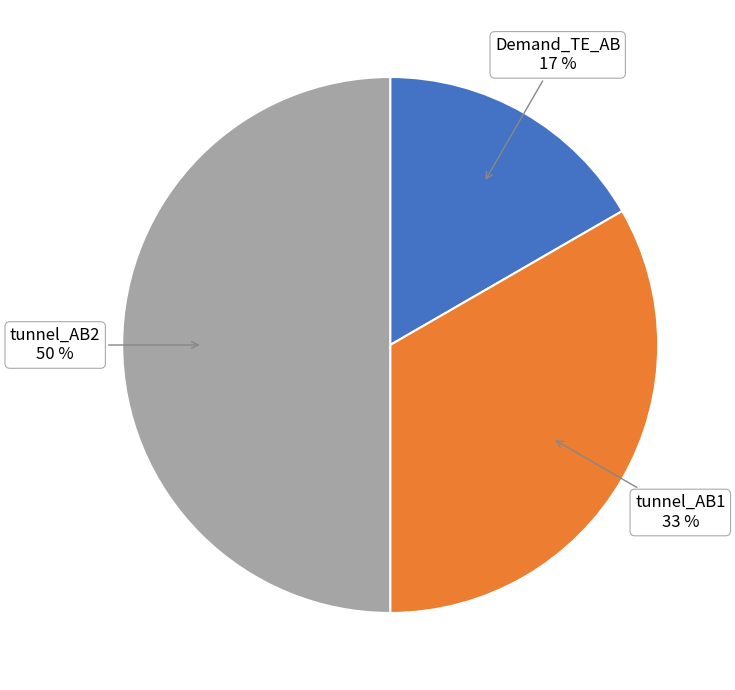

To the nearest percent, what is the average slice percentage?

33%